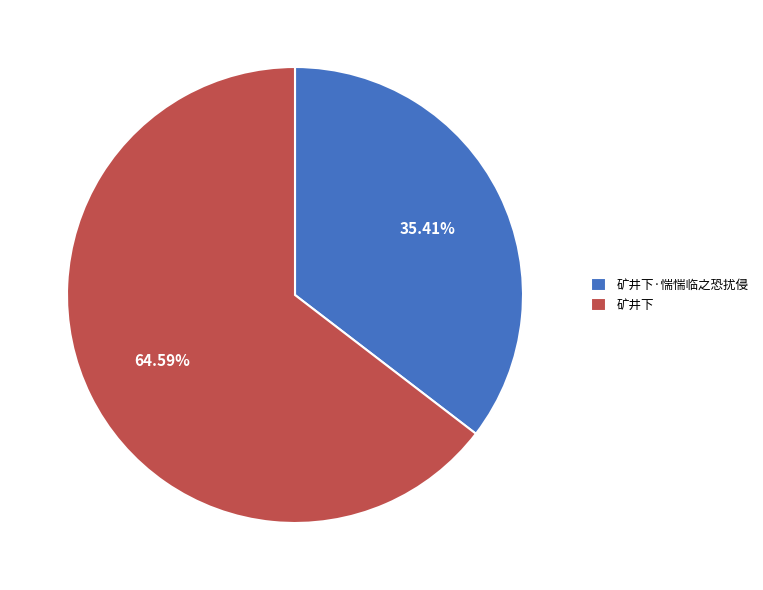

Is 矿井下 the majority of the pie?

Yes